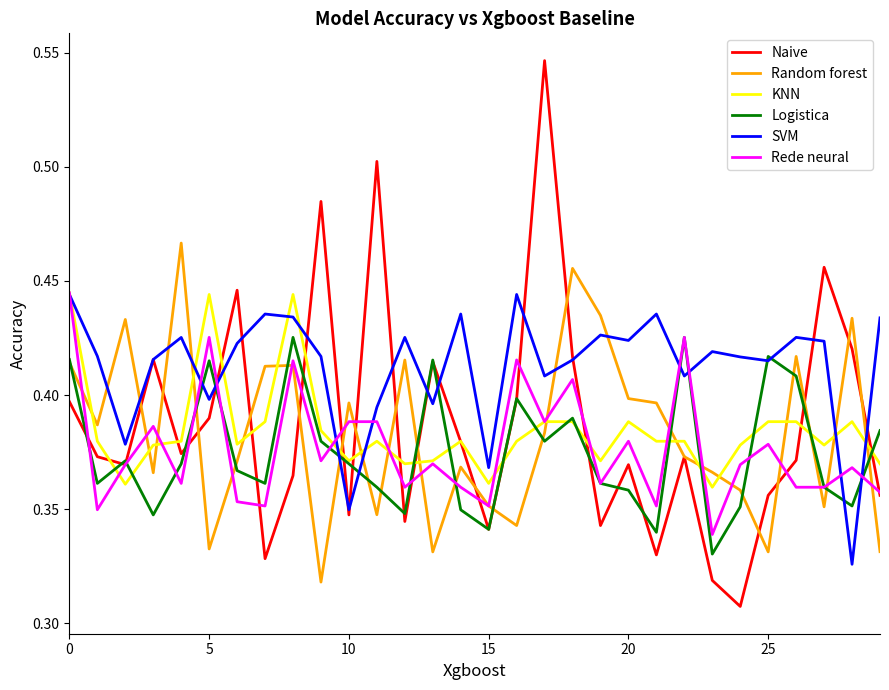

What is the sum of all KNN values?

11.5